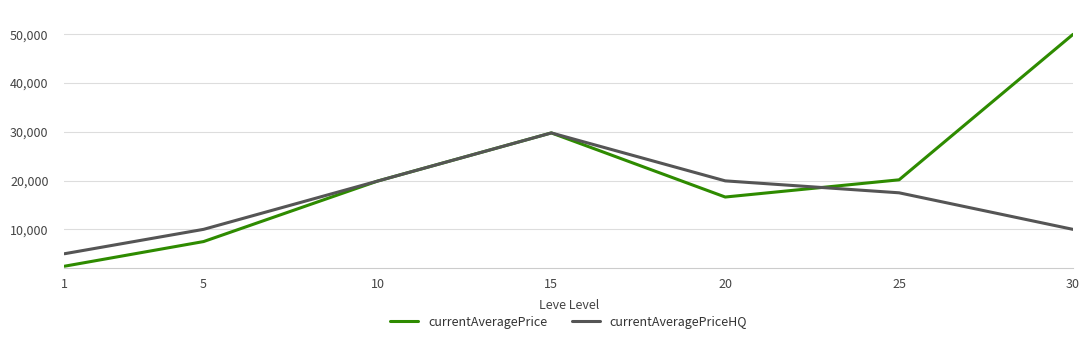

What is the difference between the highest and lowest values at 5?

2505.0